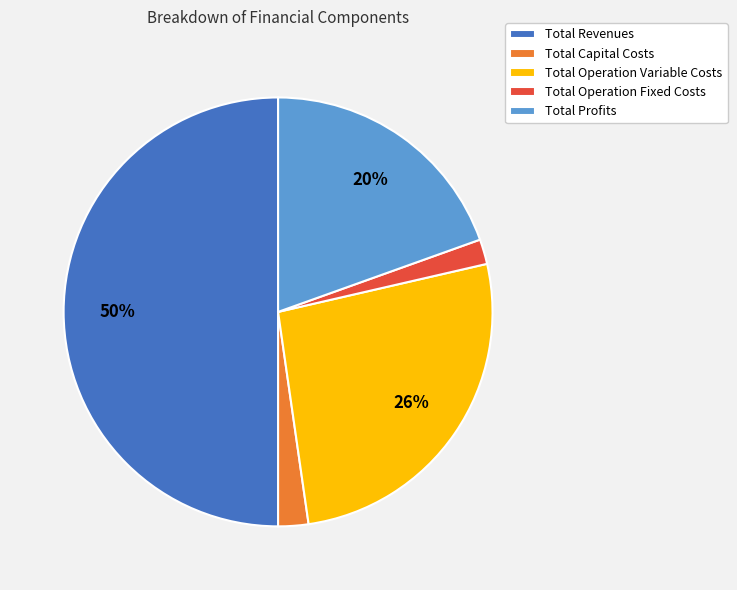

Does Total Capital Costs represent more than half of the total?

No